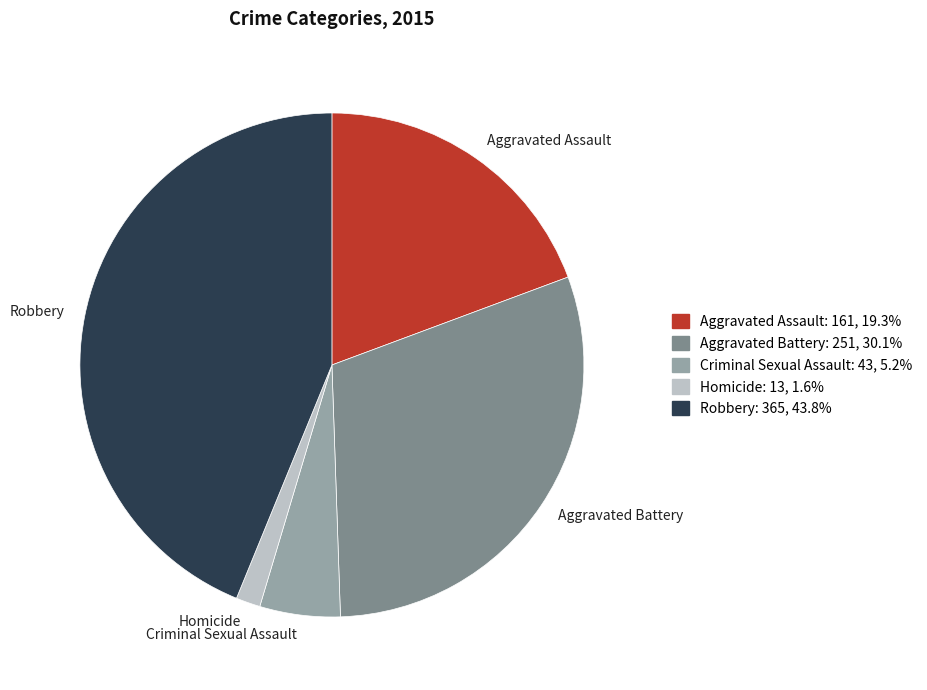

What is the smallest slice in the pie chart?

Homicide